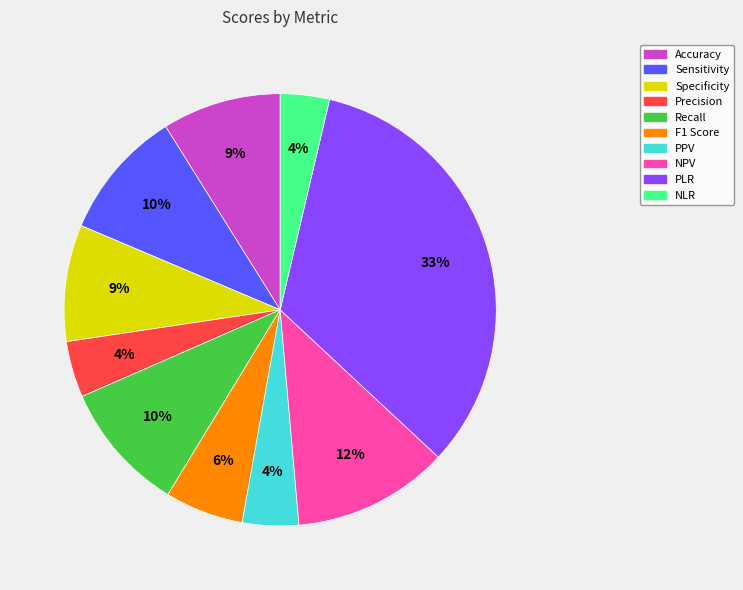

Between Precision and Sensitivity, which is larger?

Sensitivity